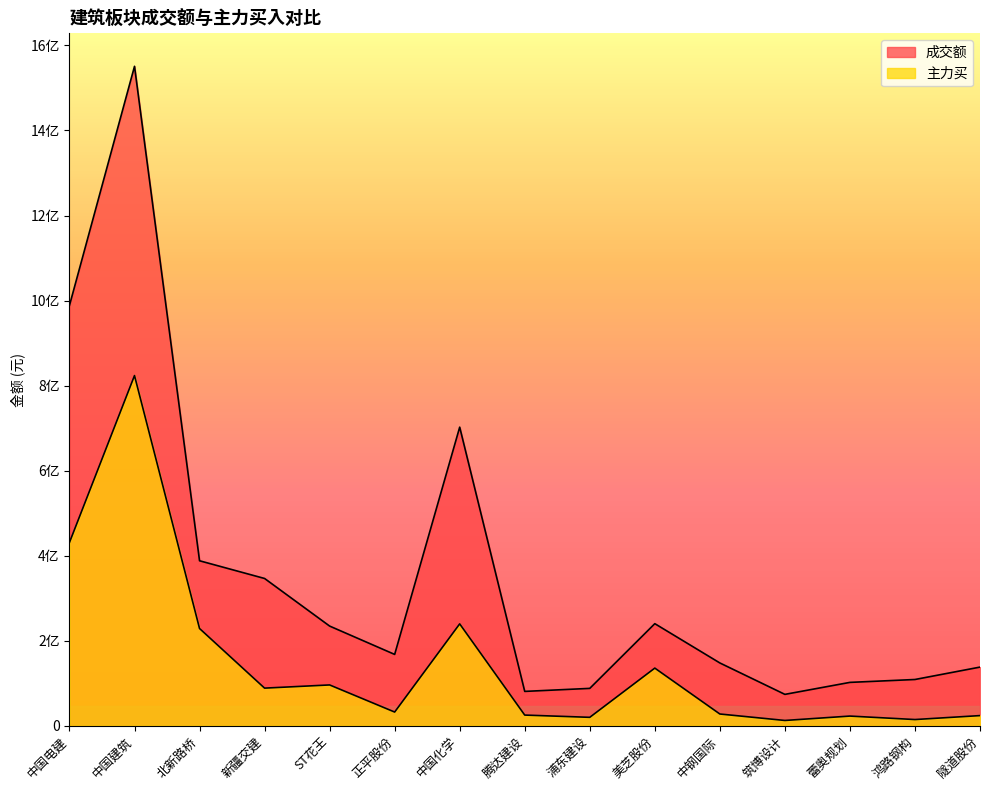

What position from the left is 蕾奥规划?

13